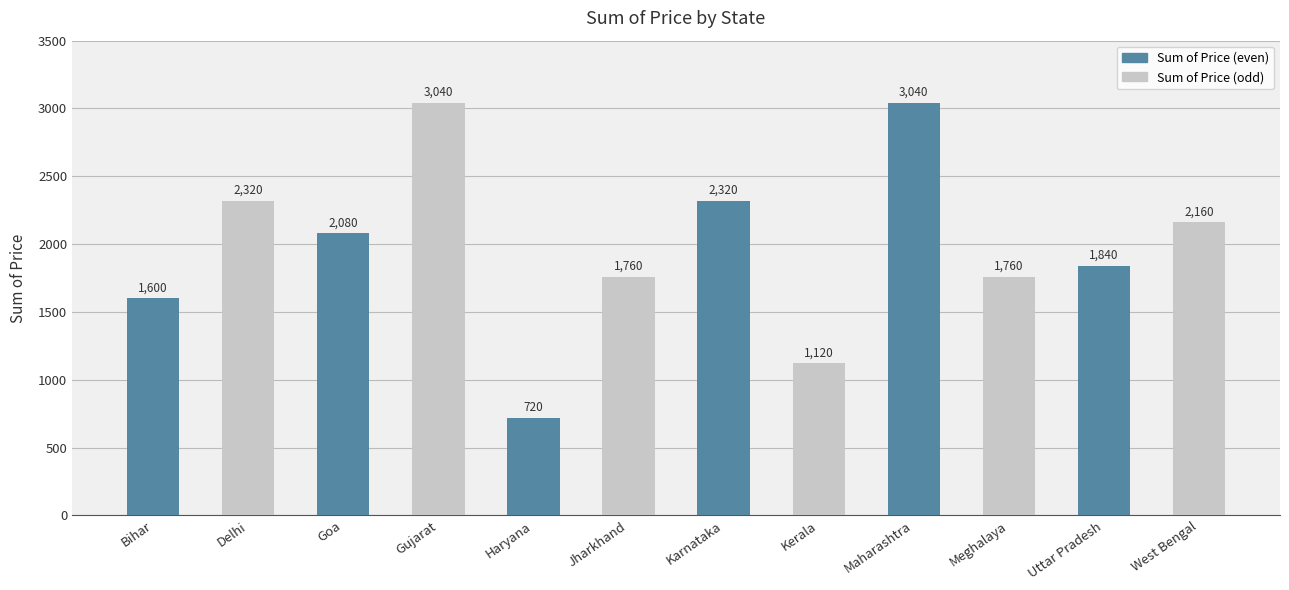

Does the chart contain any negative values?

No